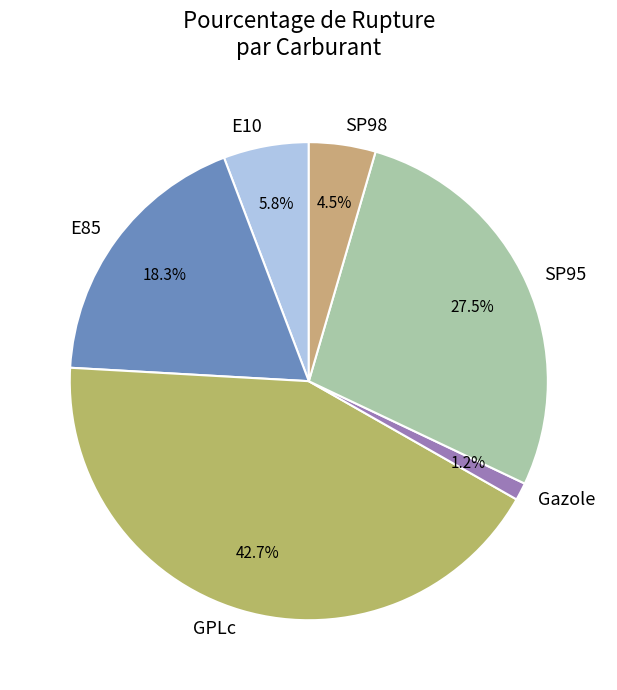

Is there any slice that represents more than half of the pie?

No